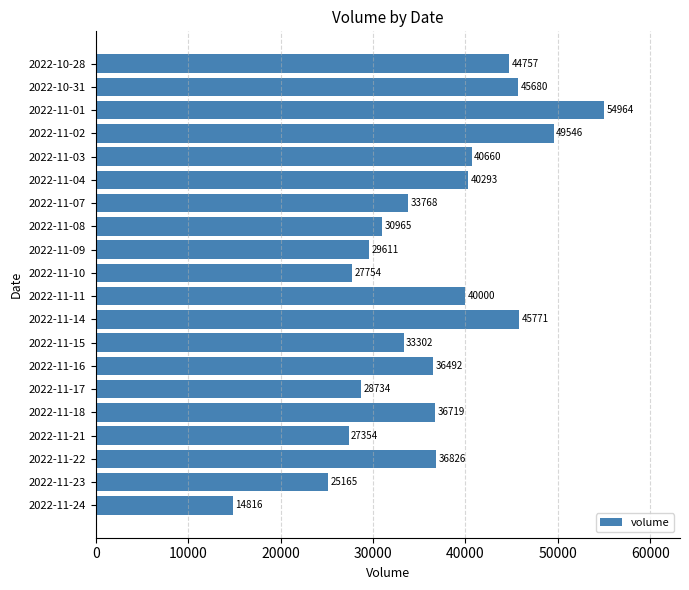

At which label is the value closest to 34890?

2022-11-07